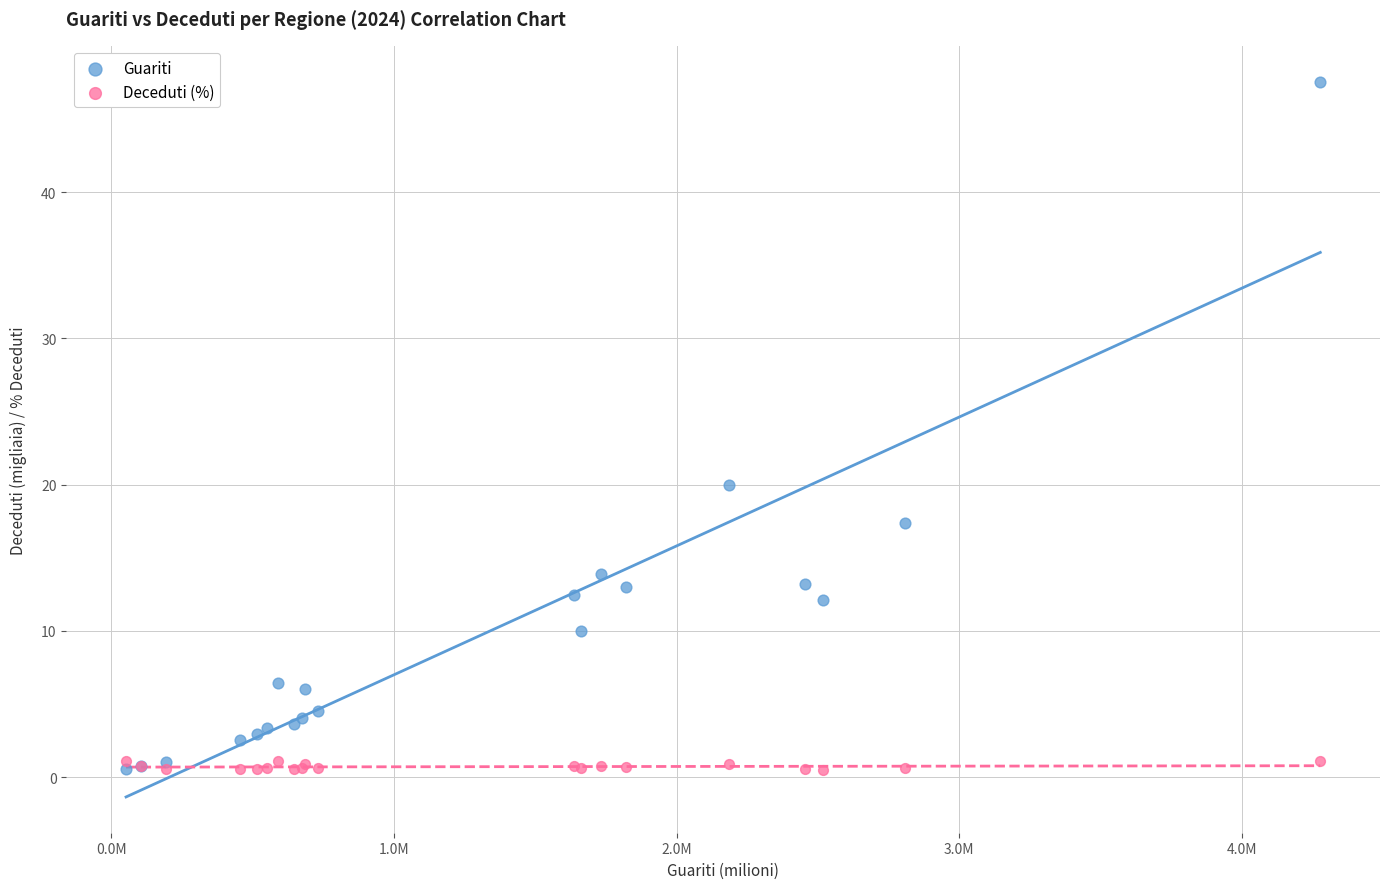

Across all series, what Y value is closest to 24?

20.0